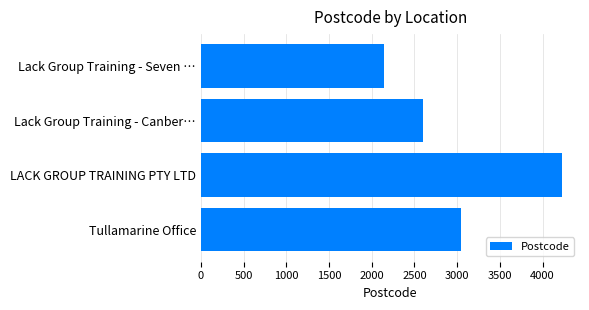

List the labels in order of value, largest first.

LACK GROUP TRAINING PTY LTD, Tullamarine Office, Lack Group Training - Canber…, Lack Group Training - Seven …